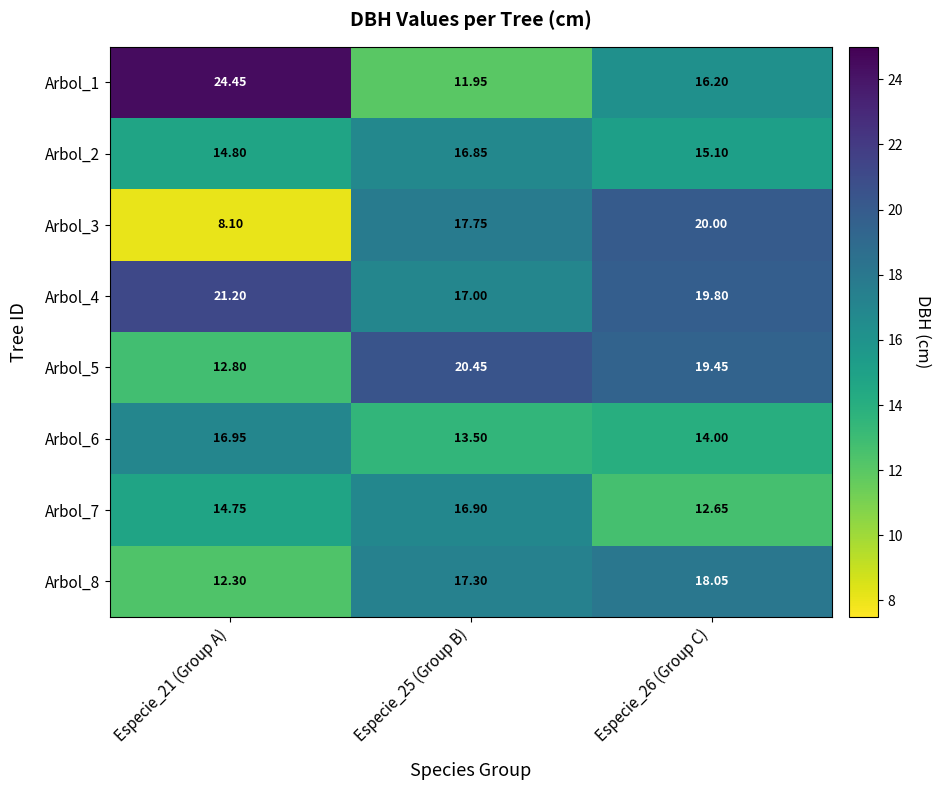

Is the value of Arbol_3 at Especie_26 (Group C) greater than the value of Arbol_7 at Especie_25 (Group B)?

Yes